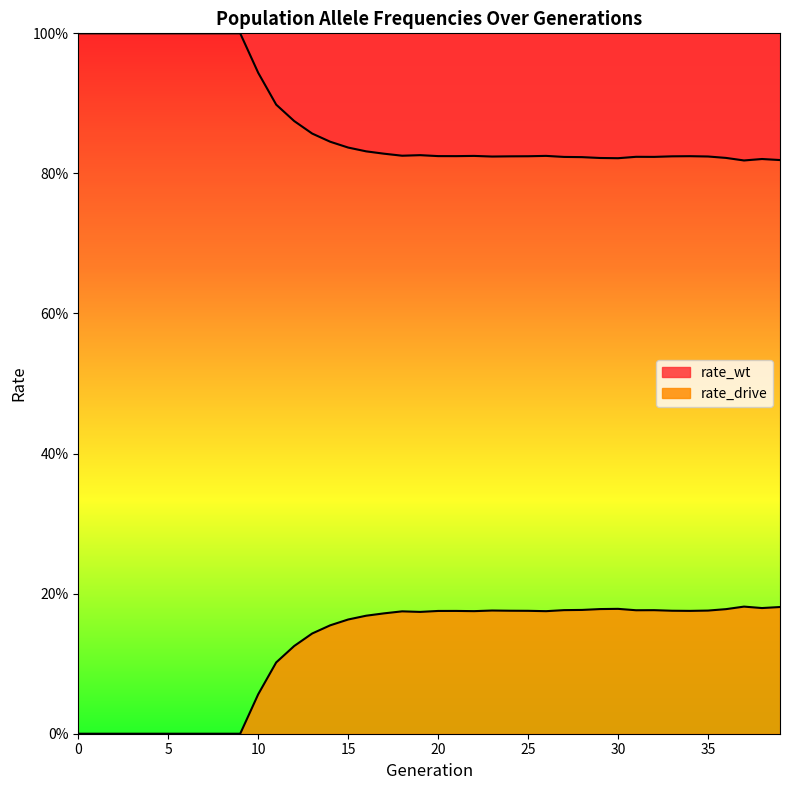

Is the value of rate_drive at 12 greater than the value of rate_wt at 33?

No